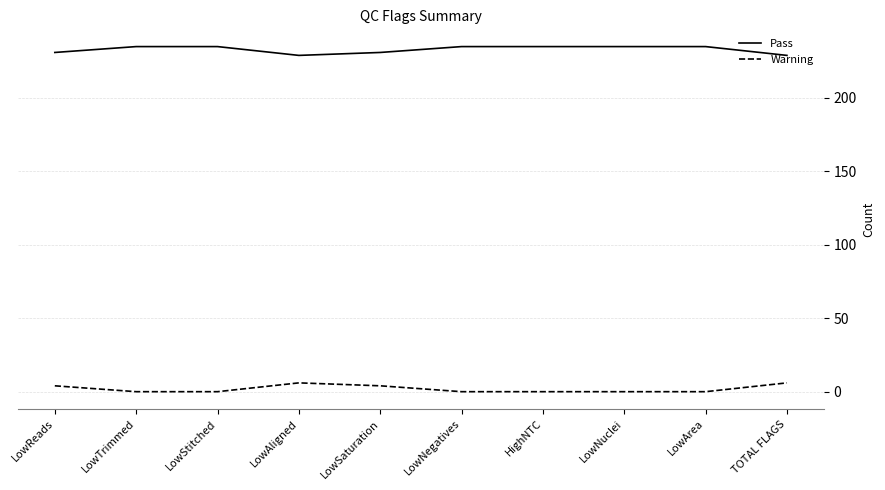

The Pass series shows 235 at LowNuclei. True or false?

True